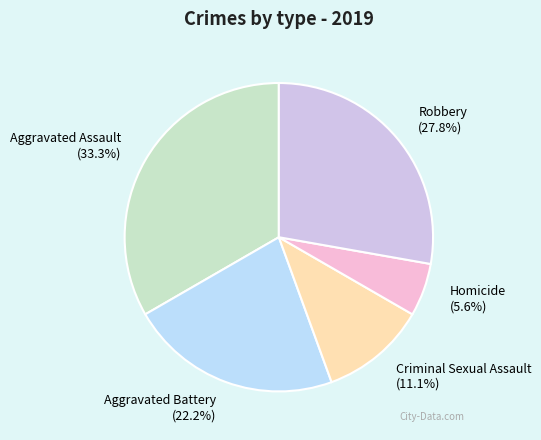

How many segments does this pie chart have?

5